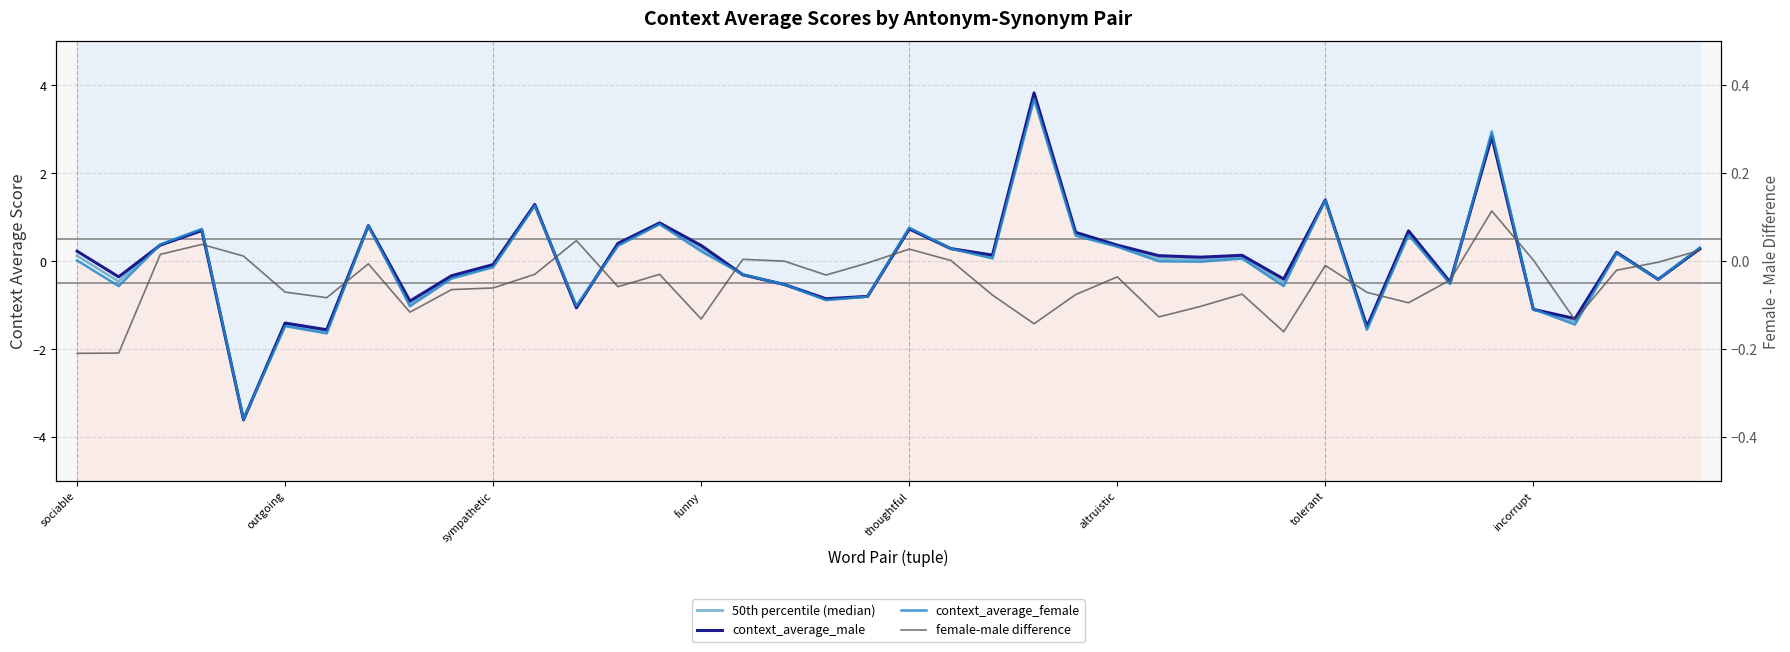

The context_average_female series shows -0.5 at 18. True or false?

False